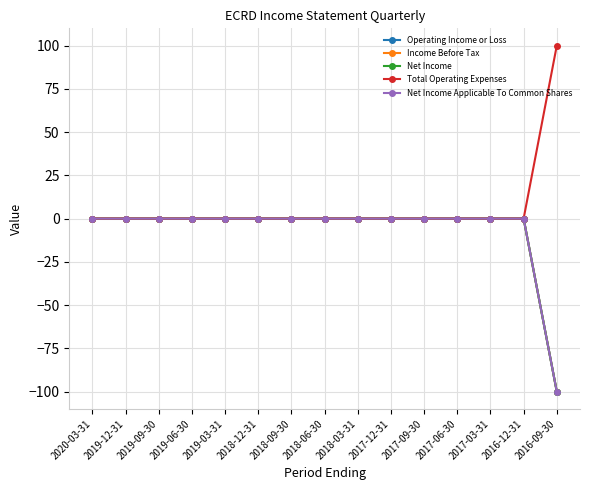

The value of Total Operating Expenses at 2020-03-31 is -65. True or false?

False